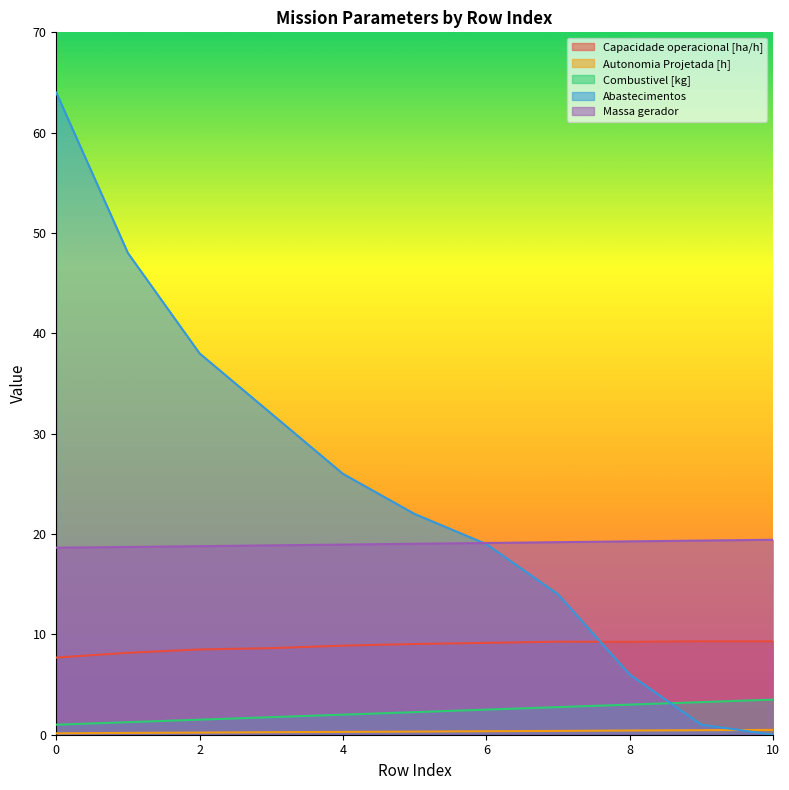

What is the highest value of the Autonomia Projetada [h] series?

0.5